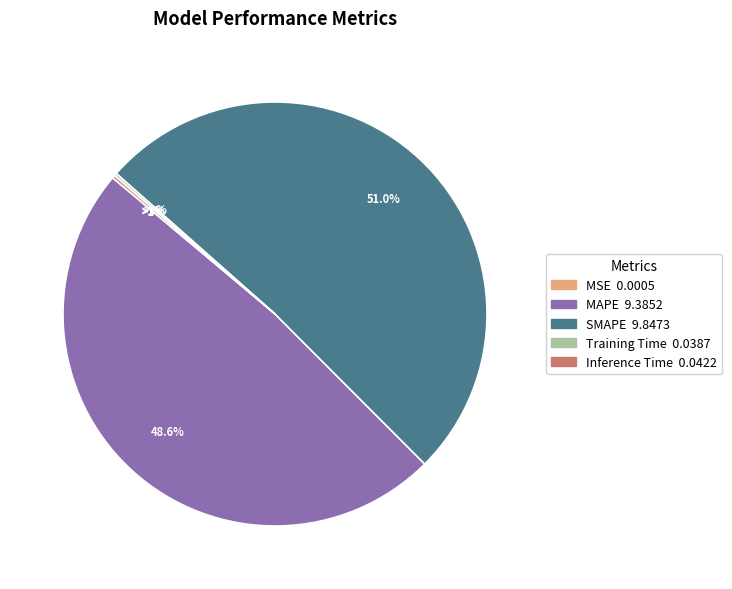

To the nearest percent, what is the average slice percentage?

20%